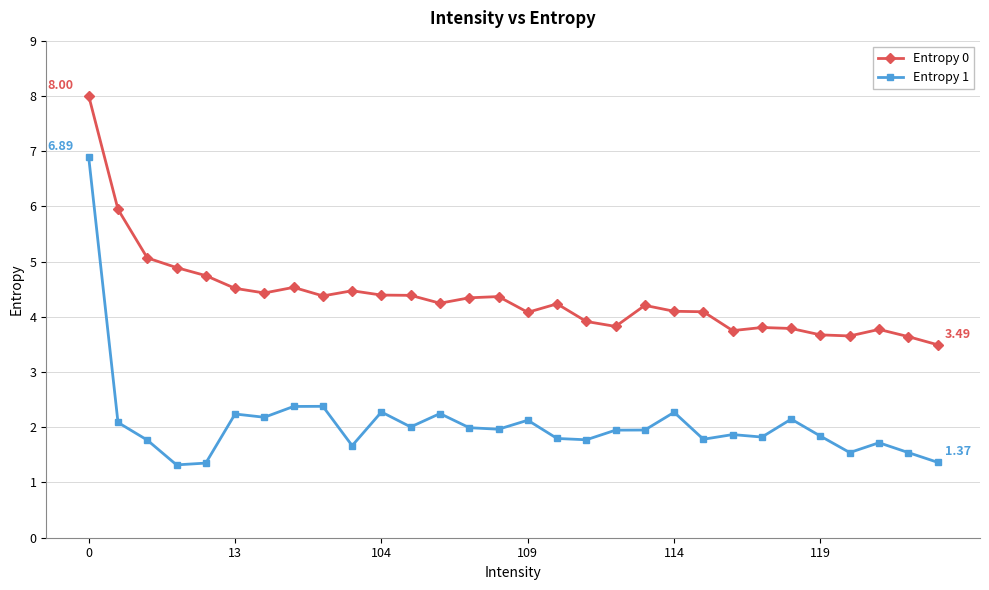

Rank the series by their maximum value, from lowest to highest.

Entropy 1, Entropy 0